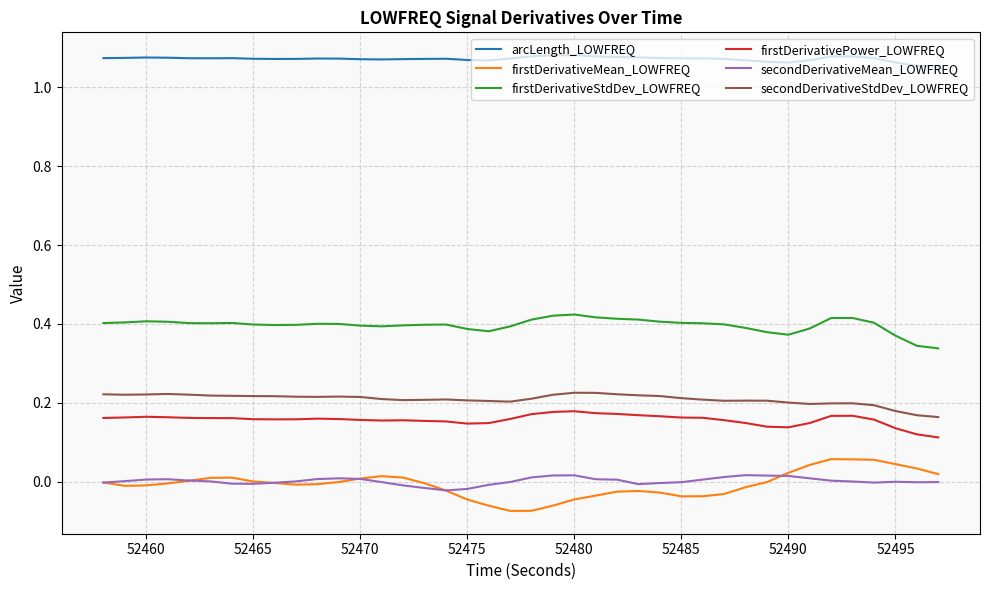

What are all the series names shown in the legend?

arcLength_LOWFREQ, firstDerivativeMean_LOWFREQ, firstDerivativeStdDev_LOWFREQ, firstDerivativePower_LOWFREQ, secondDerivativeMean_LOWFREQ, secondDerivativeStdDev_LOWFREQ